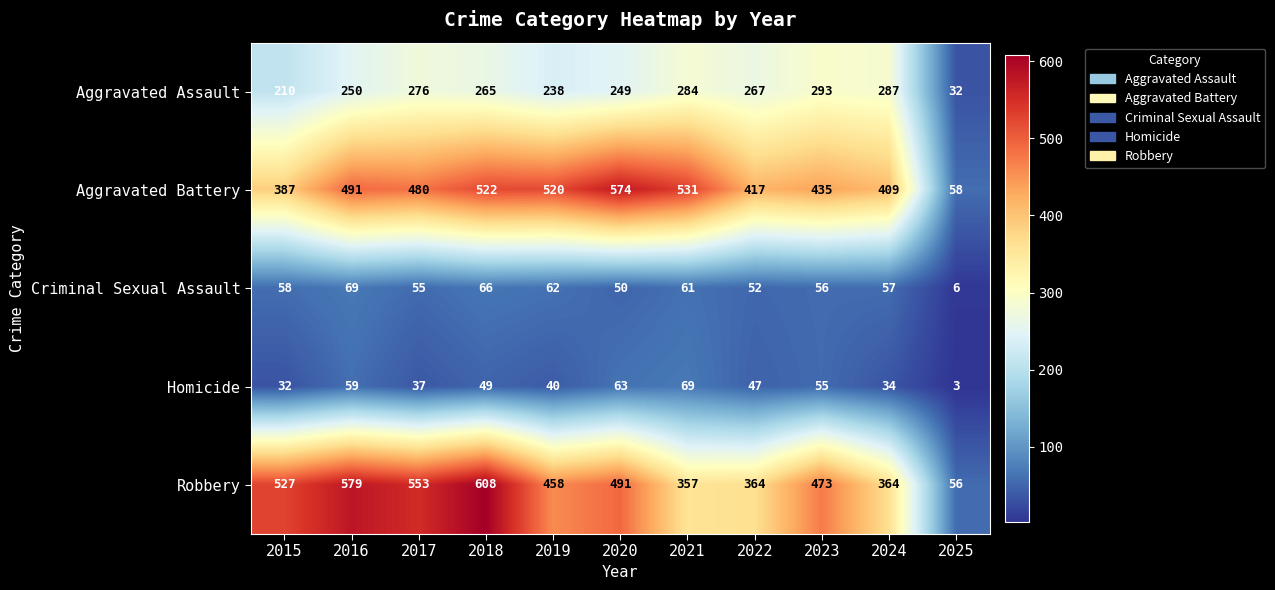

What is the sum of the Aggravated Assault values at 2017 and 2024?

563